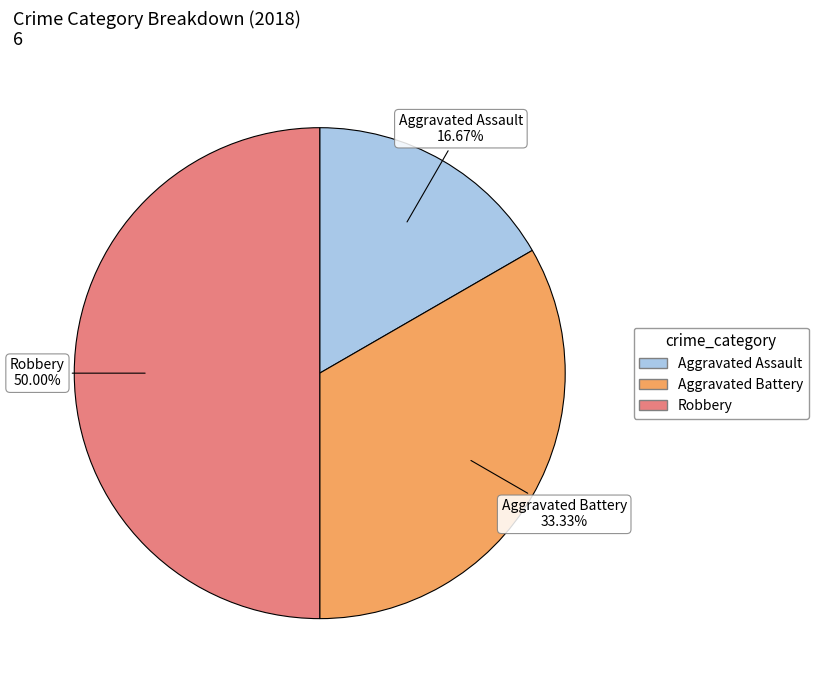

To the nearest percent, what is the combined percentage of Aggravated Assault and Aggravated Battery?

50%